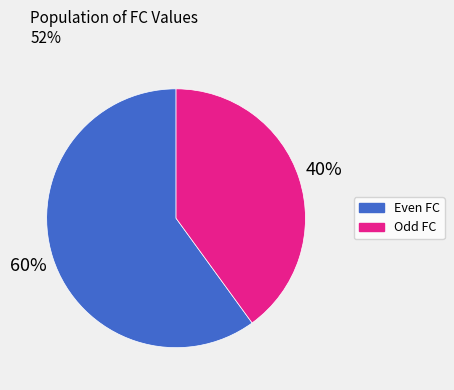

What is the ratio of the value at Odd FC to the value at Even FC?

0.7